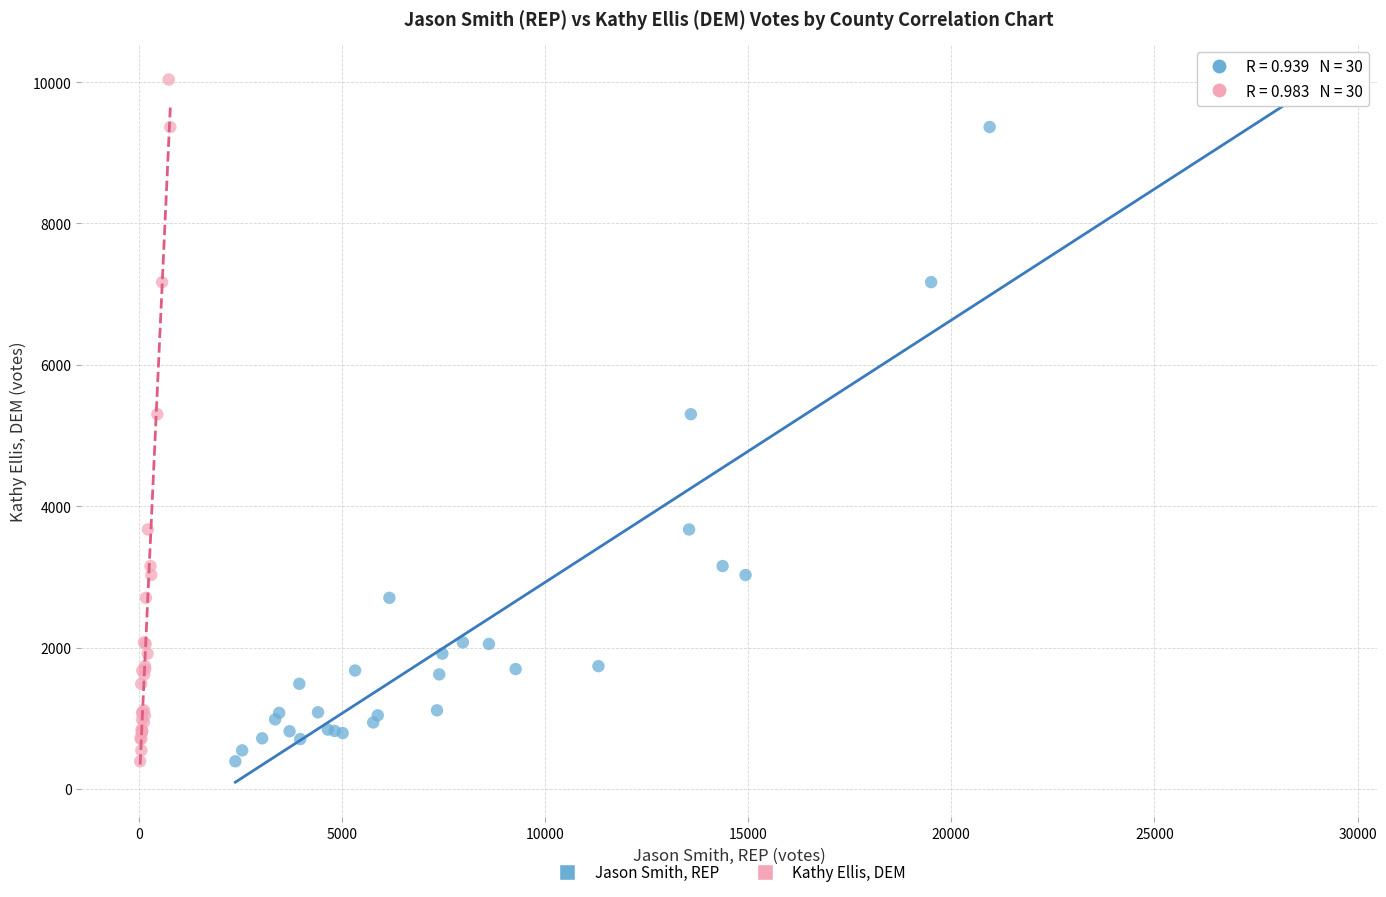

What are all the series names shown in the legend?

Jason Smith, REP, Kathy Ellis, DEM